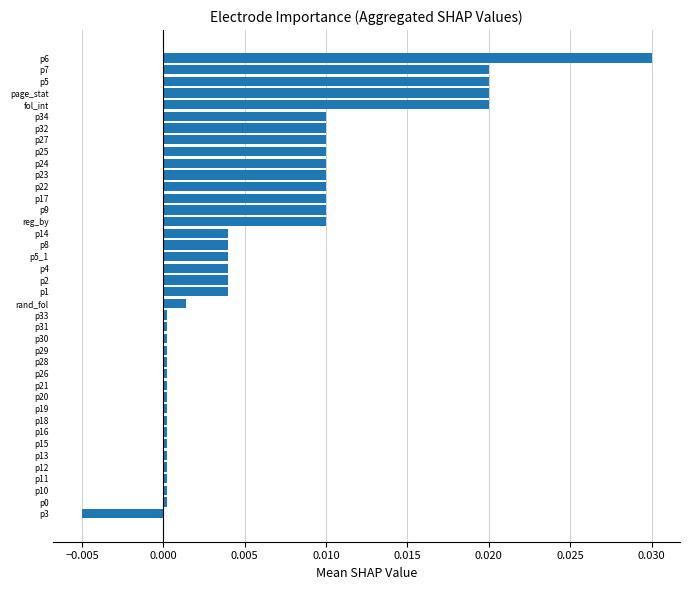

True or false: the data shows 0.0 at p19.

True